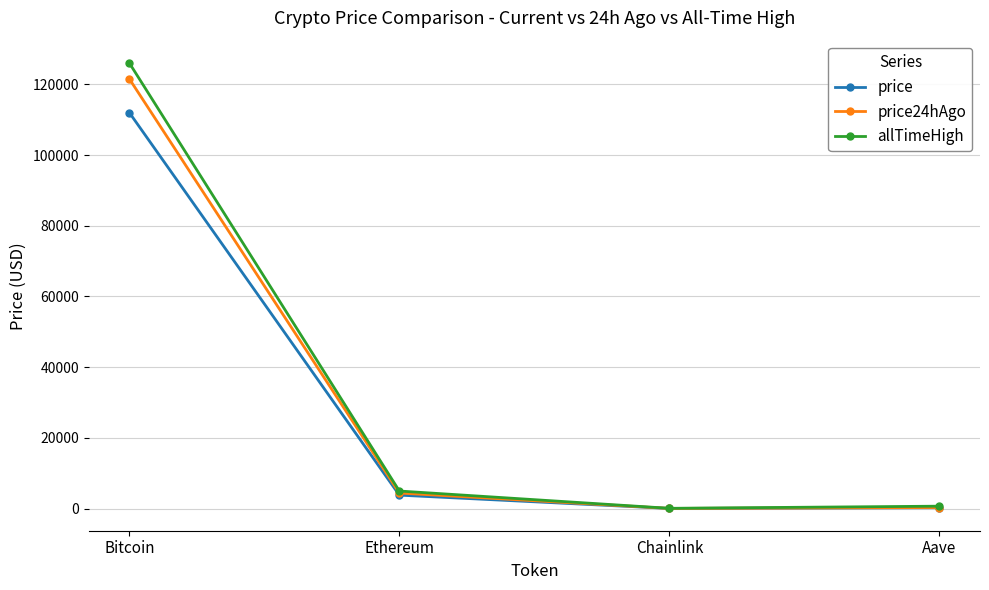

What is the difference between the maximum and minimum values in the allTimeHigh series?

126027.3